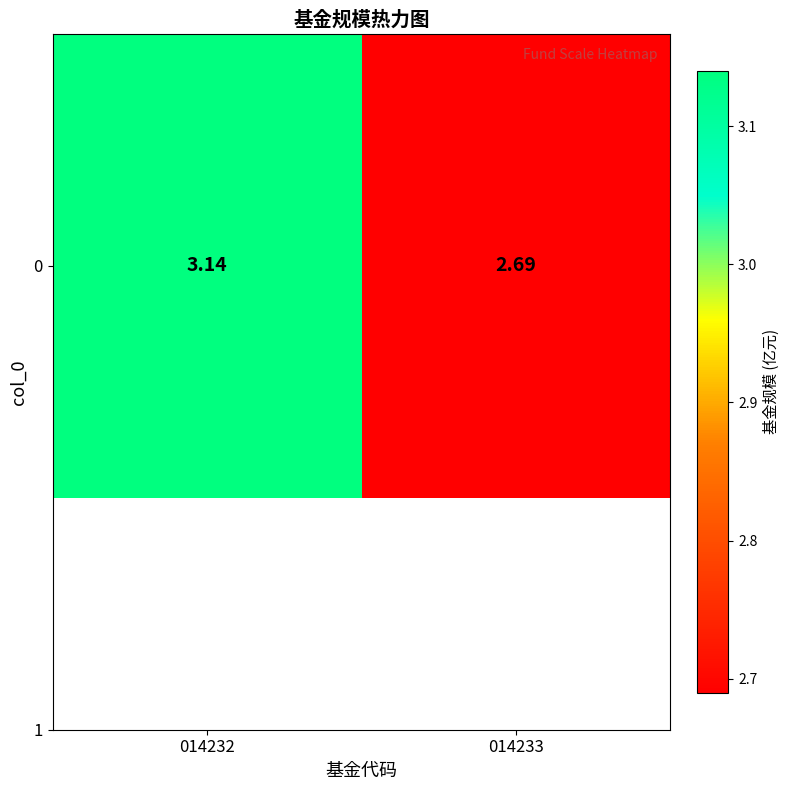

The value at 014233 is 1.2. True or false?

False